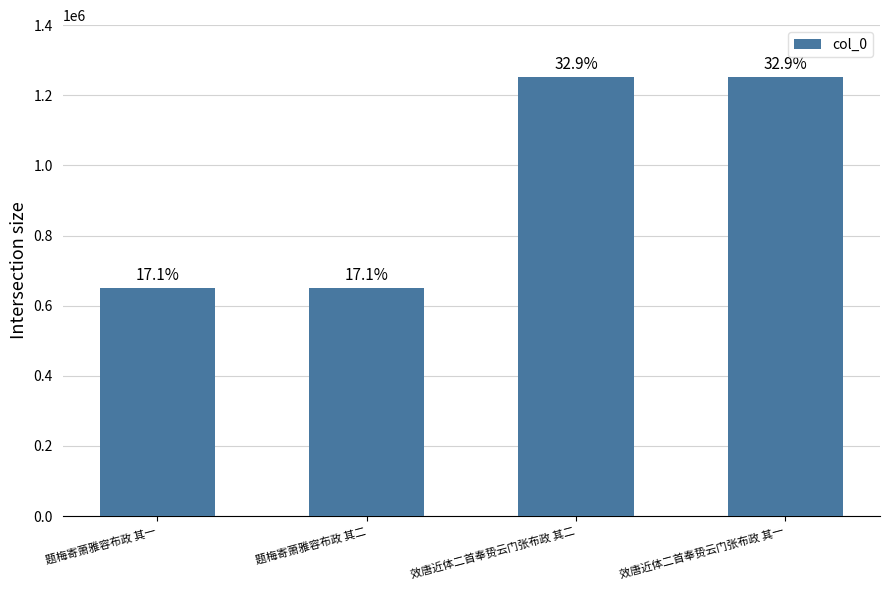

Between 题梅寄萧雅容布政 其一 and 效唐近体二首奉贽云门张布政 其一, which is larger?

效唐近体二首奉贽云门张布政 其一